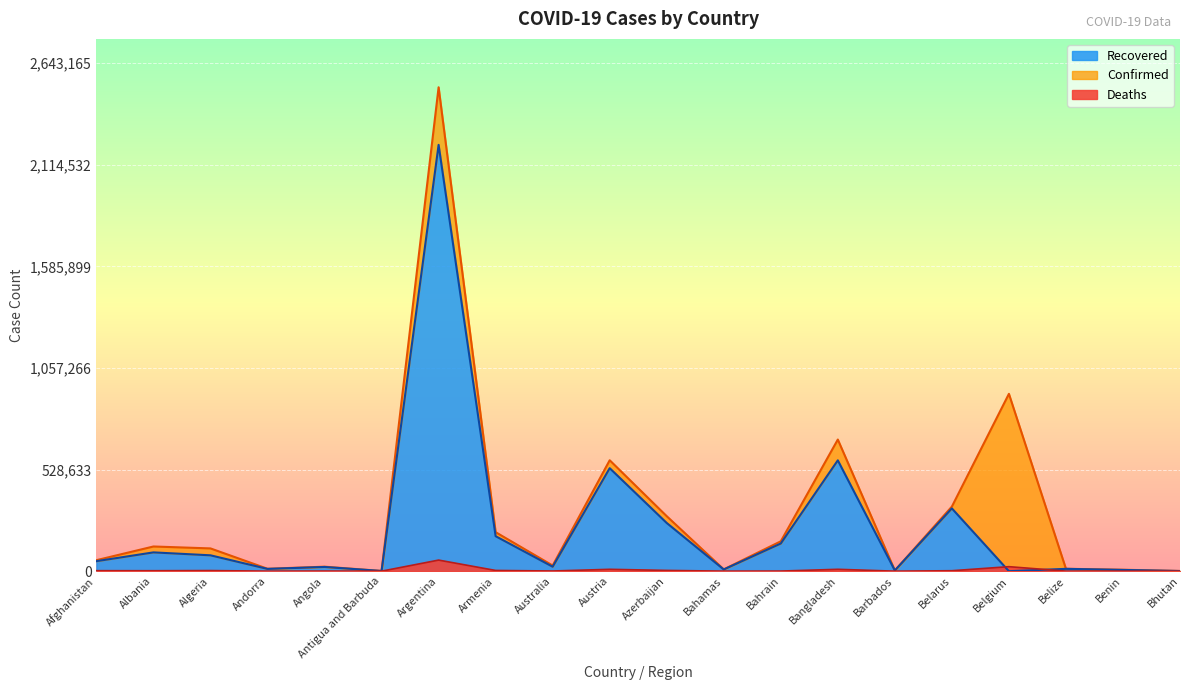

How many interior local peaks does the Confirmed series have?

6